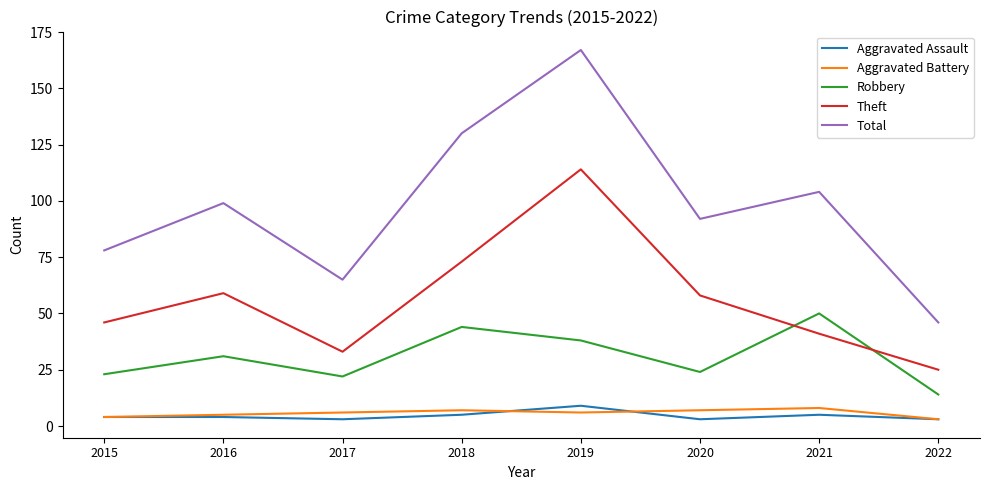

What is the sum of all Aggravated Assault values?

36